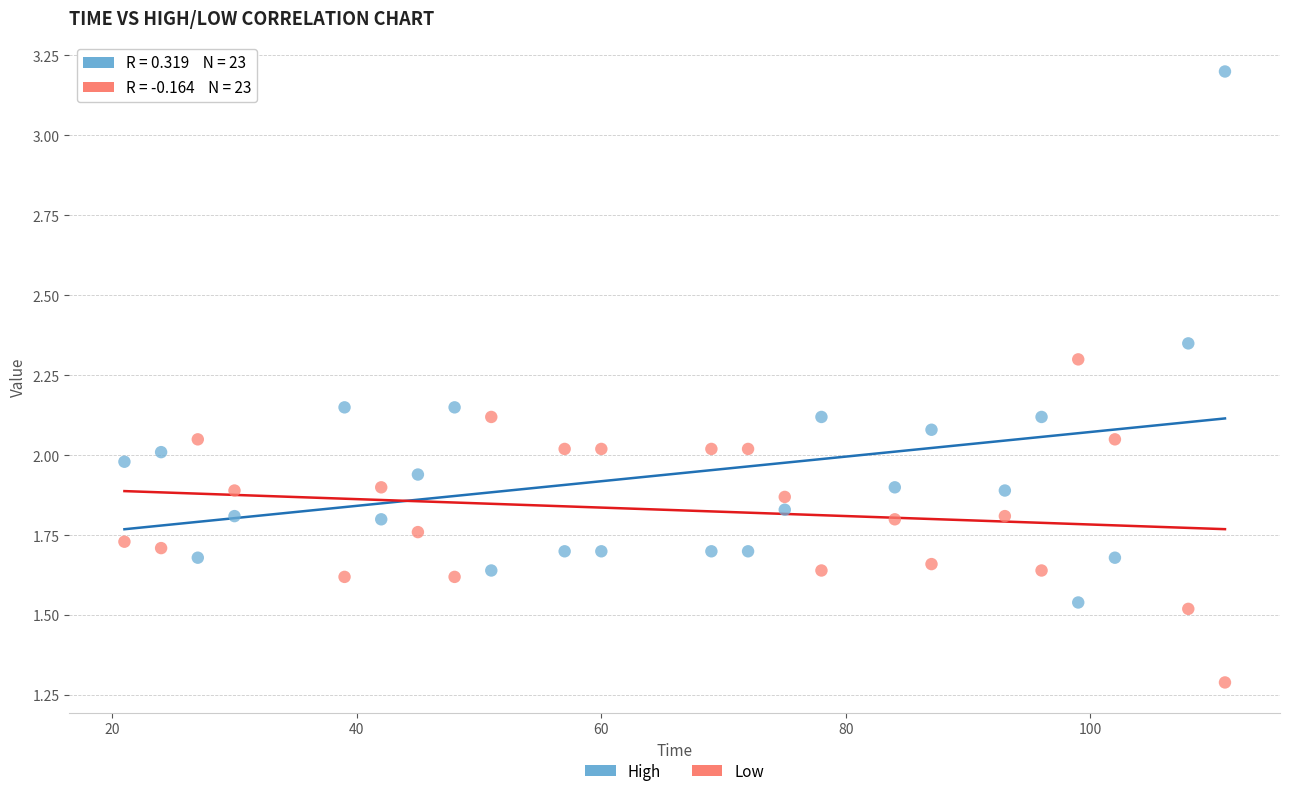

Which series reaches the maximum Y coordinate?

High